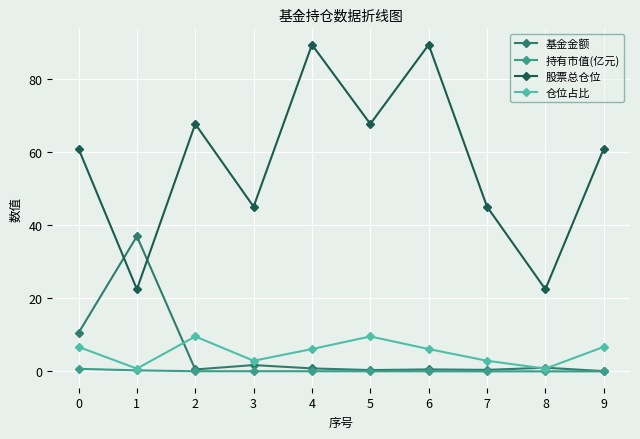

What is the sum of the 股票总仓位 values at 0 and 4?

150.2